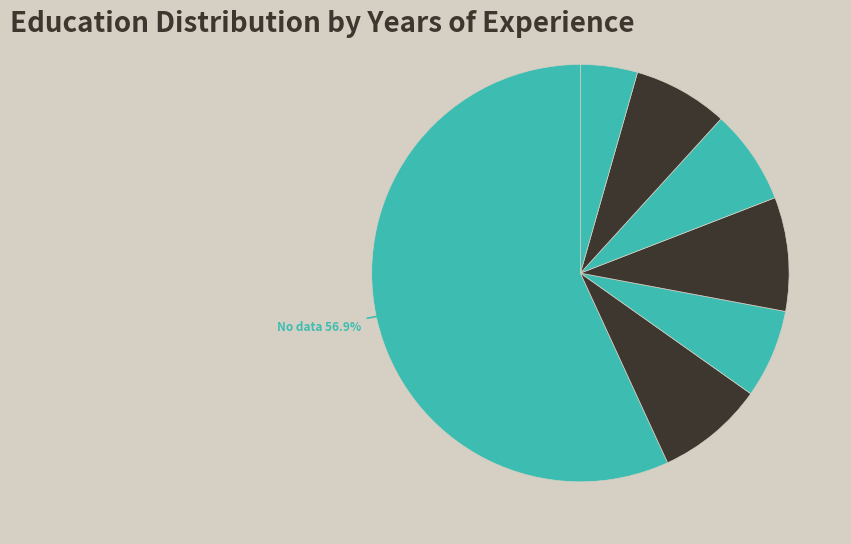

How many slices are in this pie chart?

7